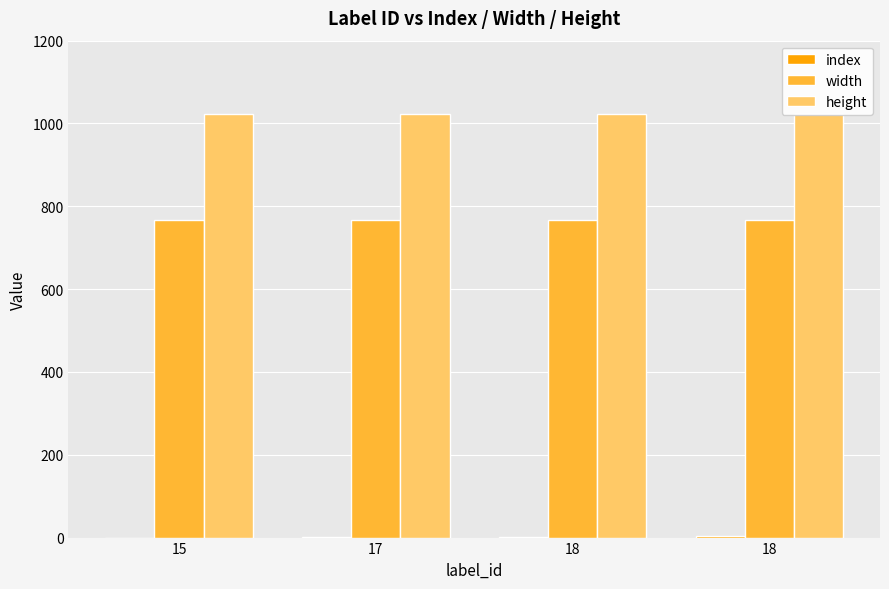

What is the sum of all width values?

3072